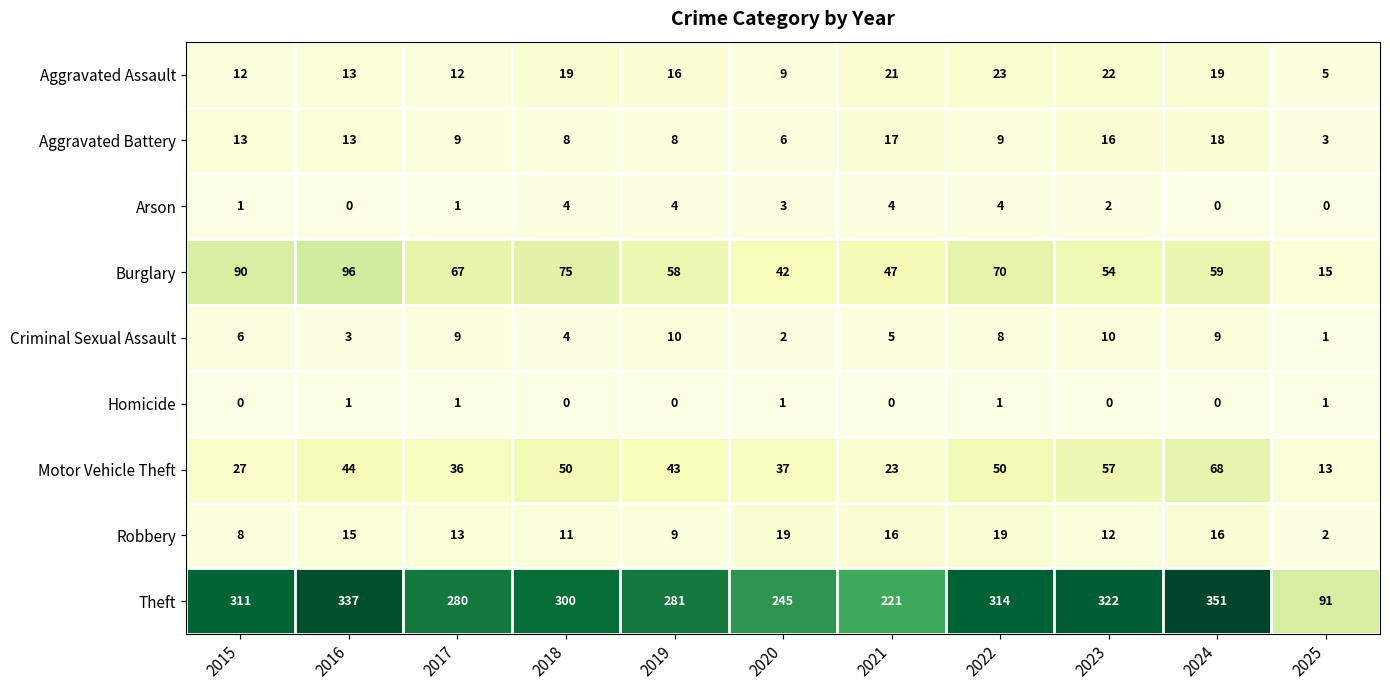

True or false: Robbery has a value of 9 at 2024.

False